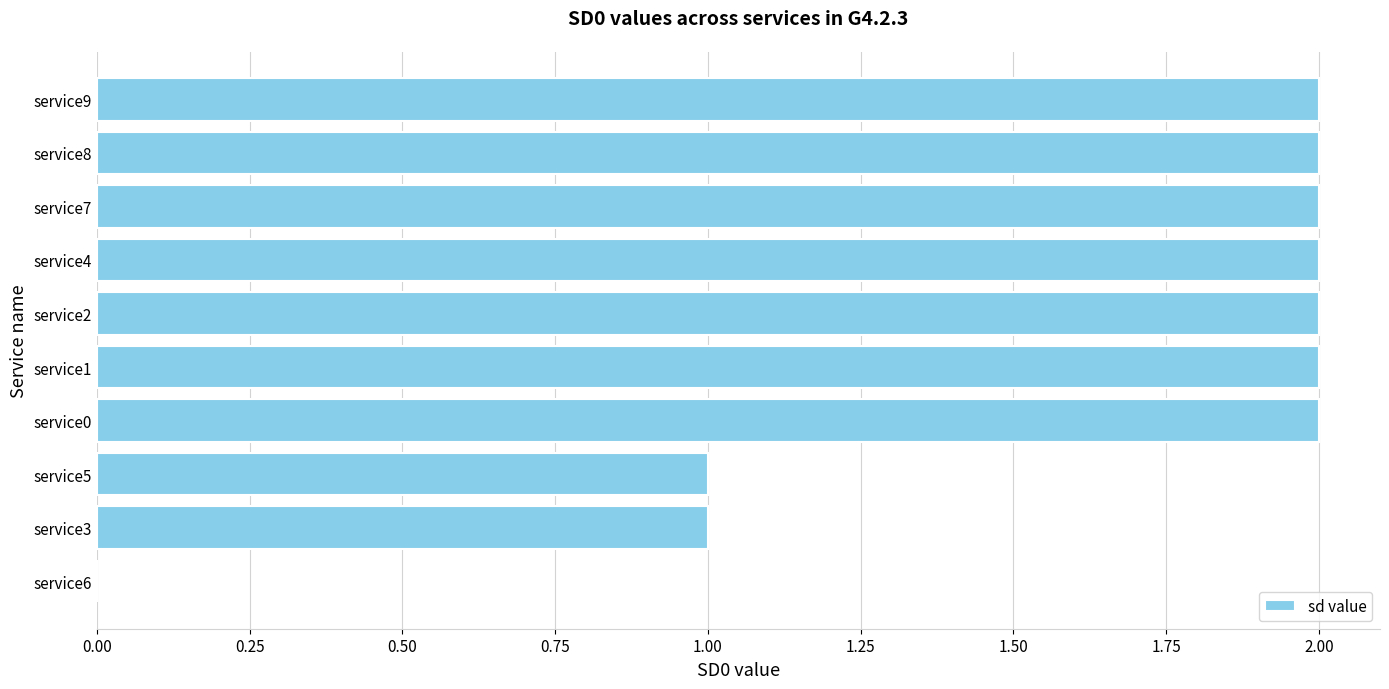

The chart shows a value of 4 at service1. True or false?

False